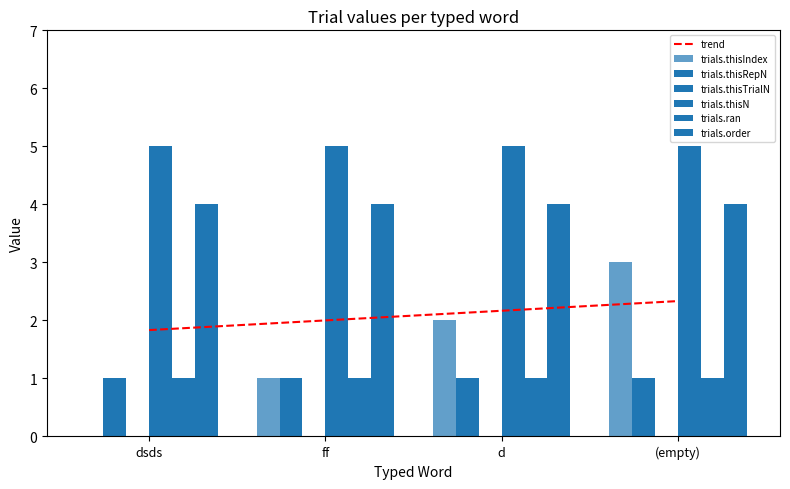

At how many categories does at least one series exceed 1?

4